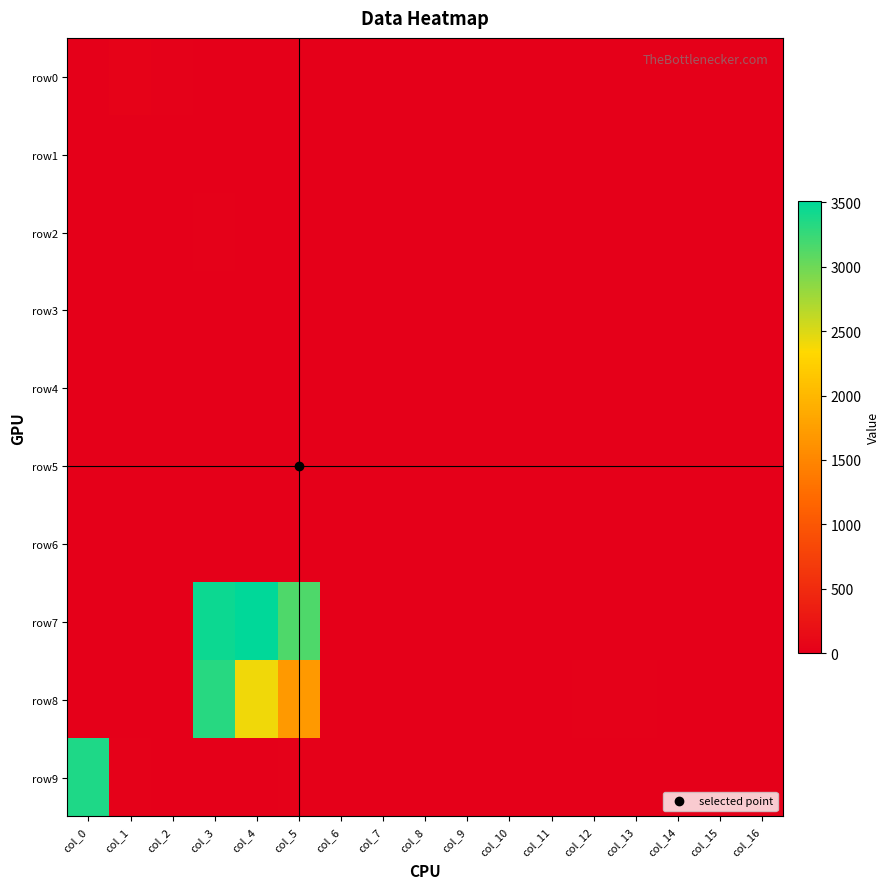

Which label corresponds to the largest value in the chart?

col_4